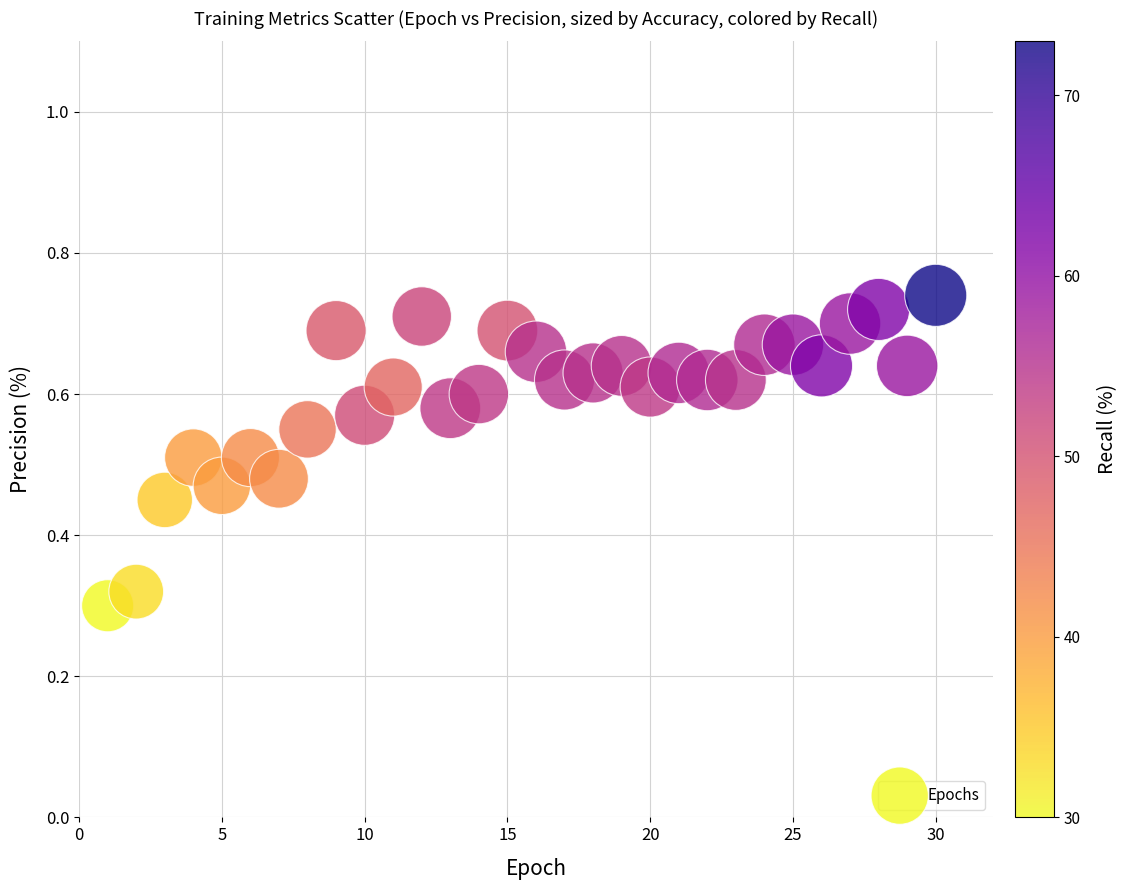

What is the range of Y values (max minus min)?

0.4